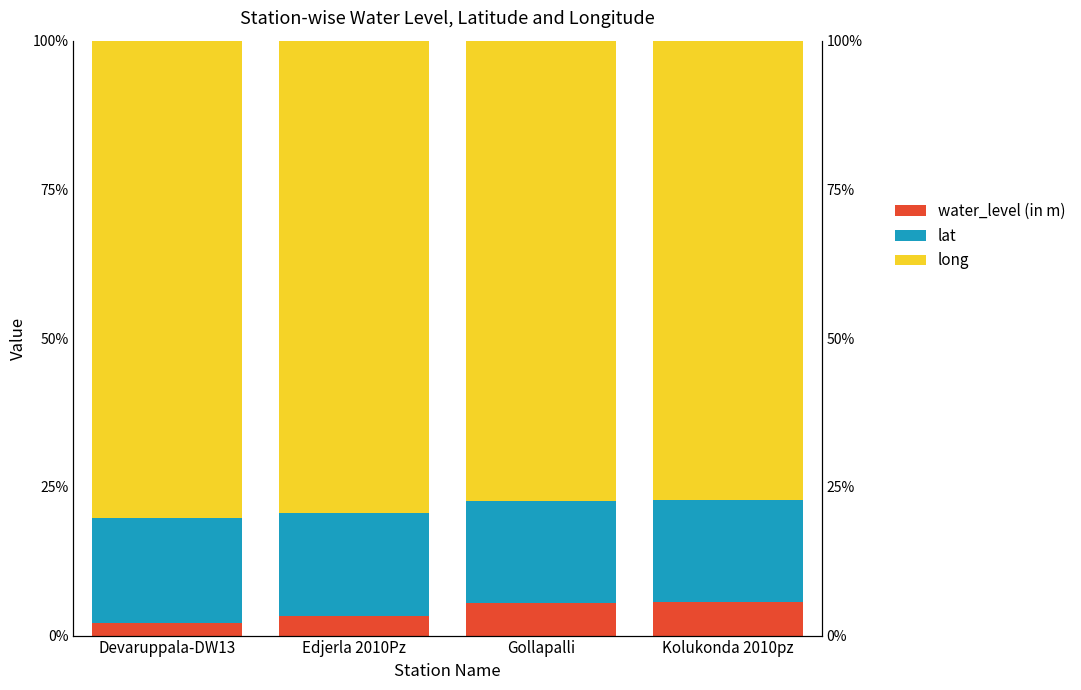

Rank the series by their average value, from highest to lowest.

long, lat, water_level (in m)